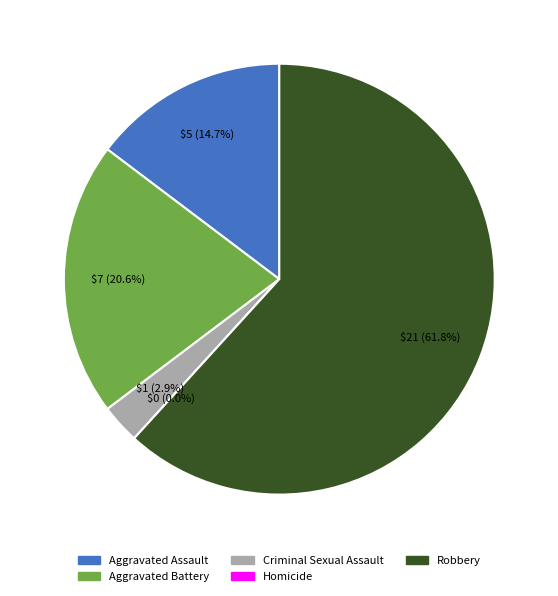

What is the smallest slice in the pie chart?

Homicide